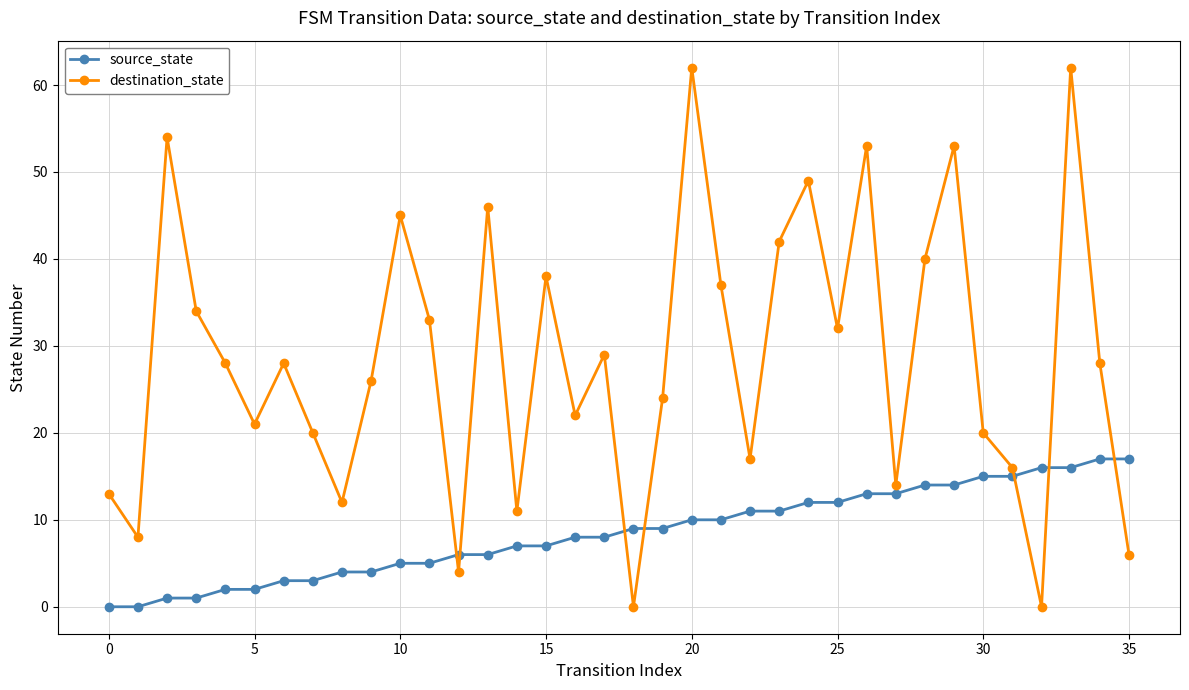

What are all the series names shown in the legend?

source_state, destination_state